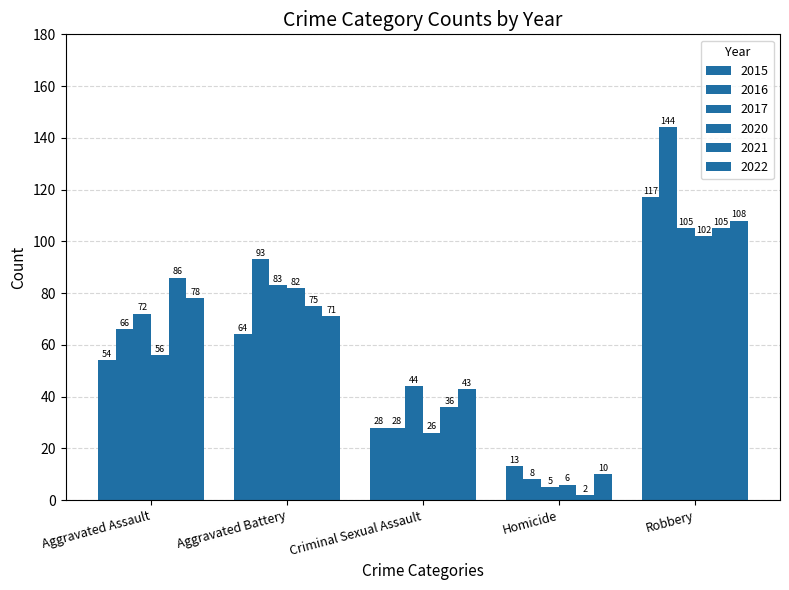

How many categories are shown in the chart?

5